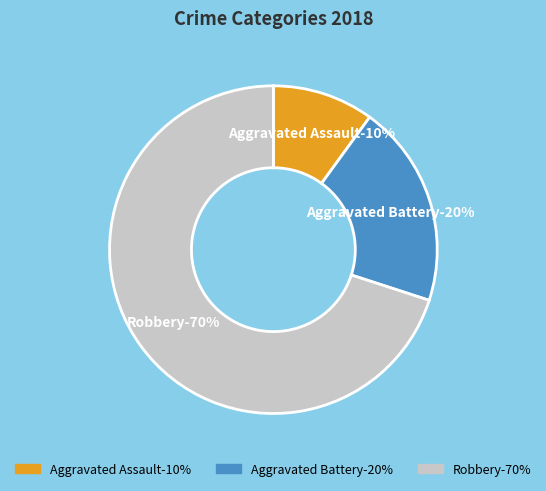

How many slices are in this pie chart?

3